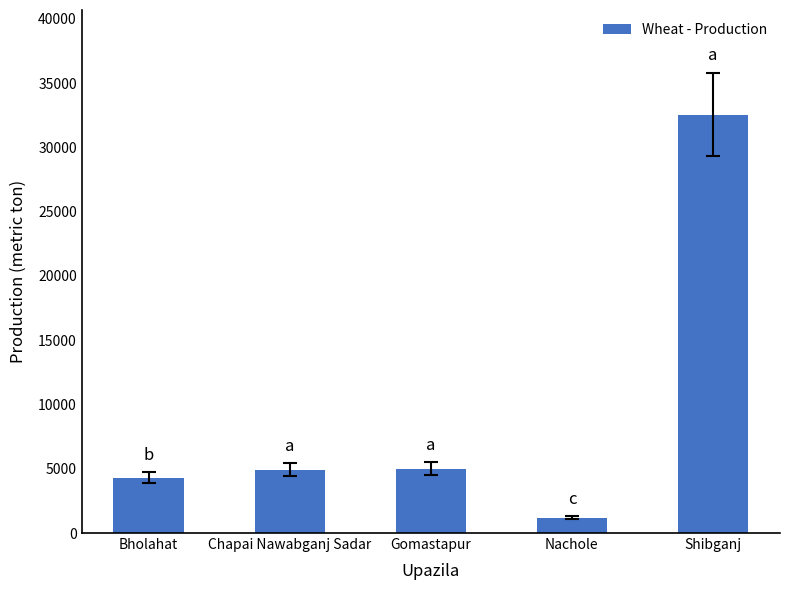

True or false: the data shows 32543 at Shibganj.

True